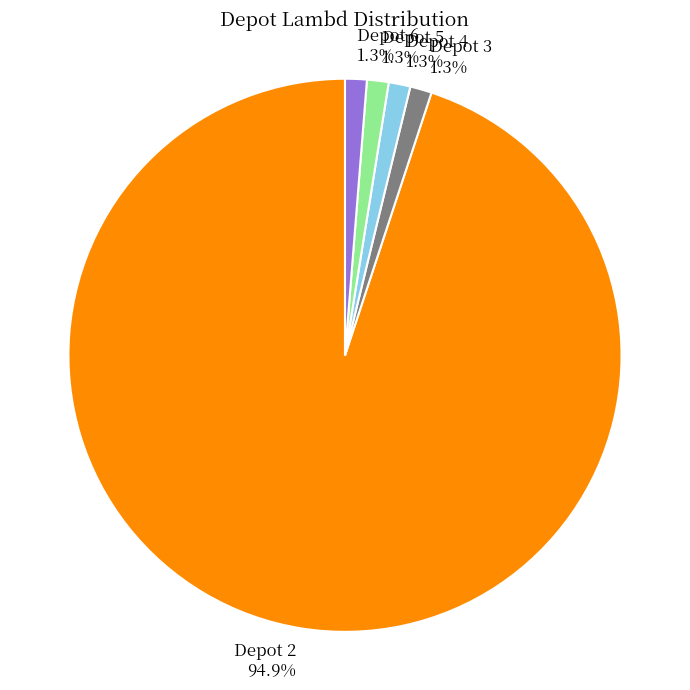

Which slice is the largest?

Depot 2